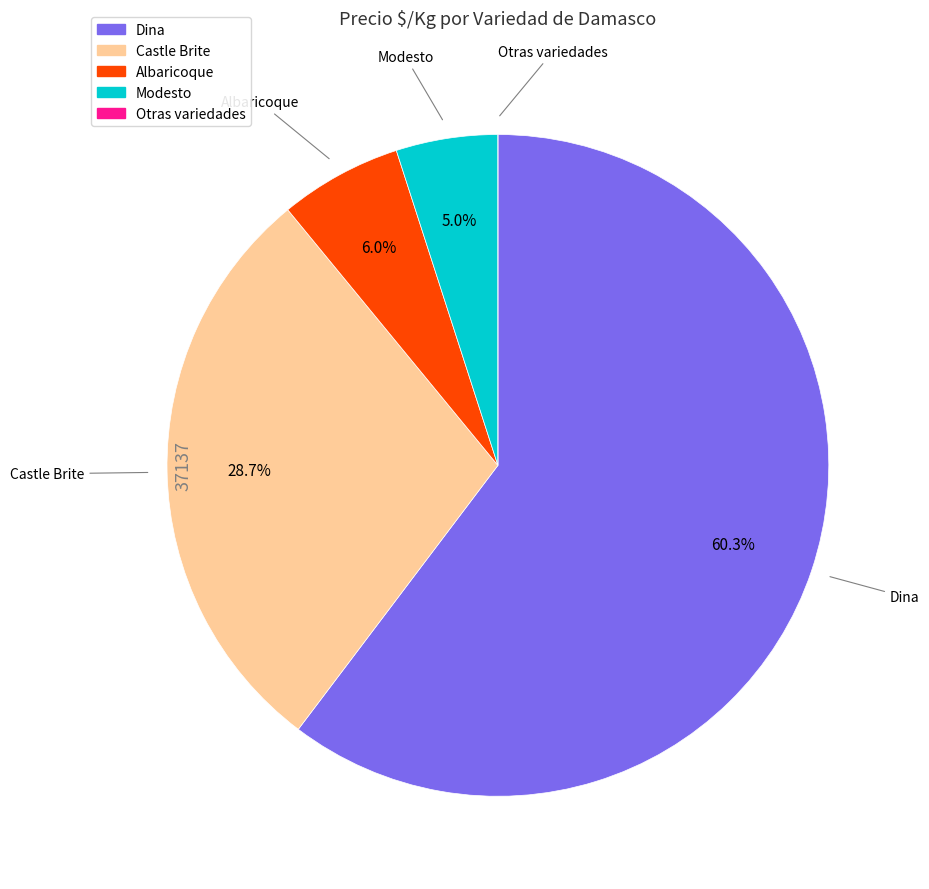

Is there any slice that represents more than half of the pie?

Yes